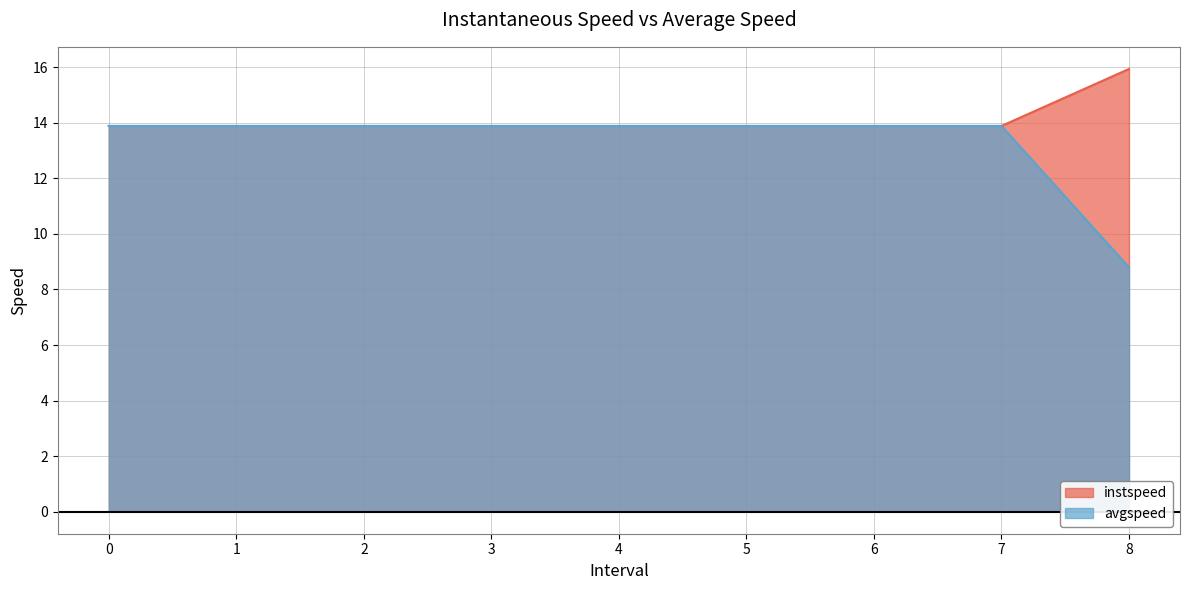

True or false: instspeed and avgspeed intersect in this chart.

False